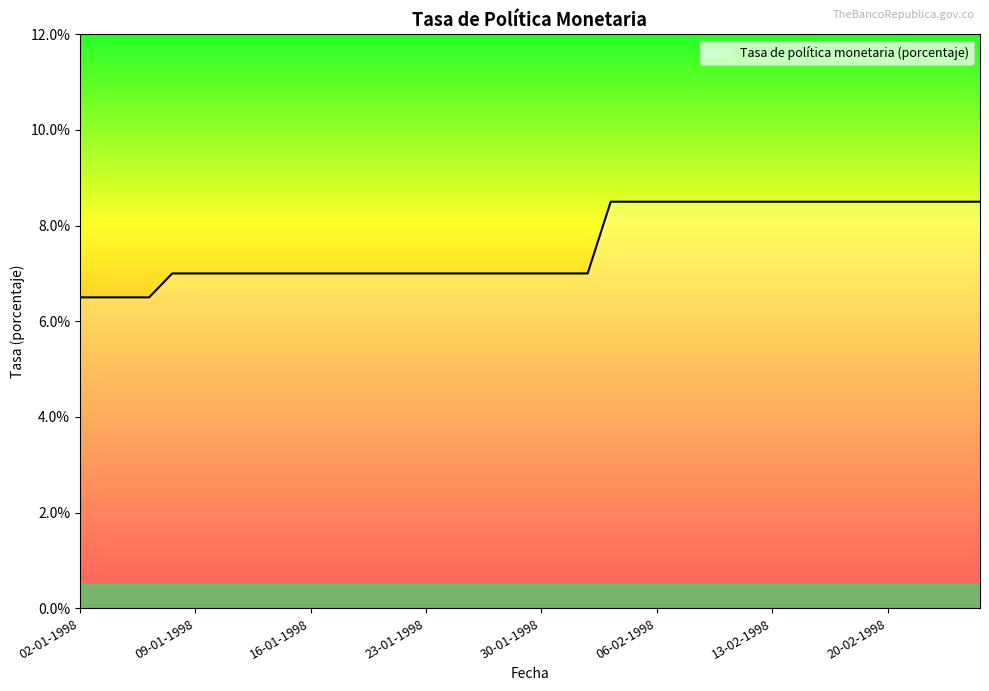

Reading left to right, transcribe all the data shown in this chart.

6.5	6.5	6.5	6.5	7.0	7.0	7.0	7.0	7.0	7.0	7.0	7.0	7.0	7.0	7.0	7.0	7.0	7.0	7.0	7.0	7.0	7.0	7.0	8.5	8.5	8.5	8.5	8.5	8.5	8.5	8.5	8.5	8.5	8.5	8.5	8.5	8.5	8.5	8.5	8.5